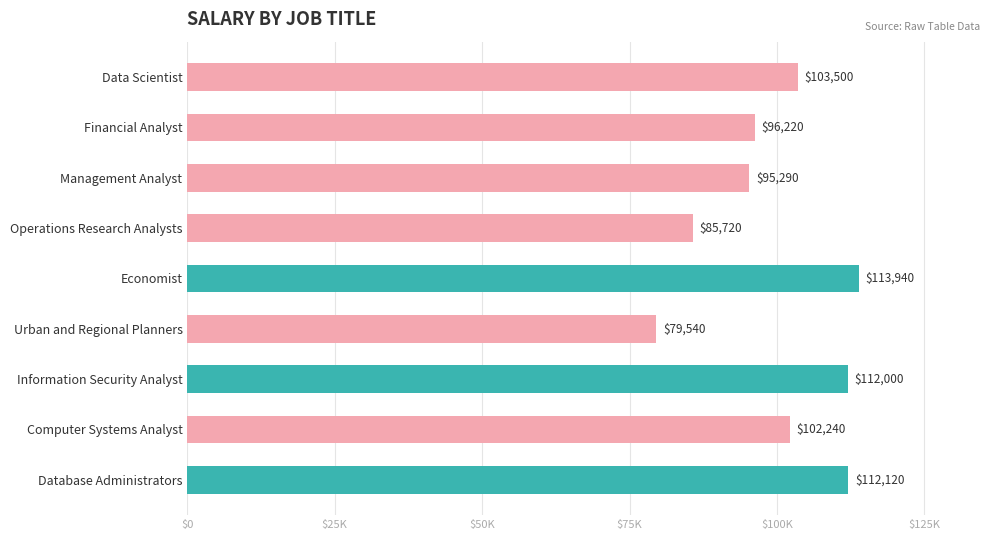

Are the bars horizontal?

Yes